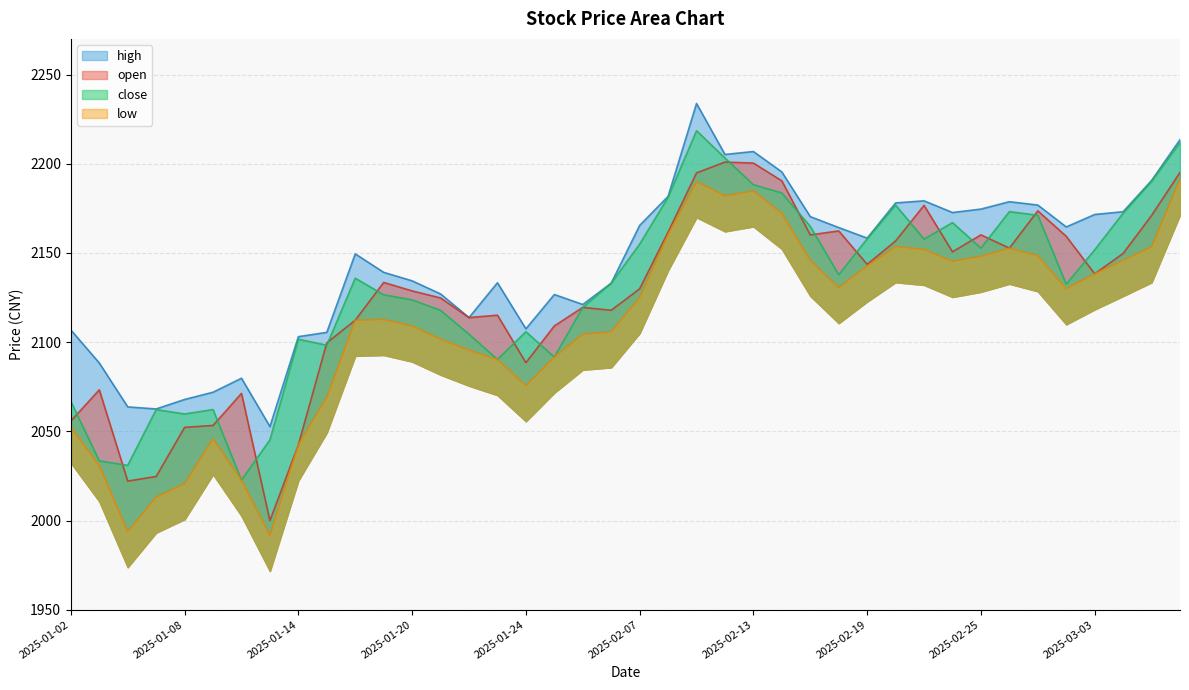

Does the chart display data point markers on the line(s)?

No